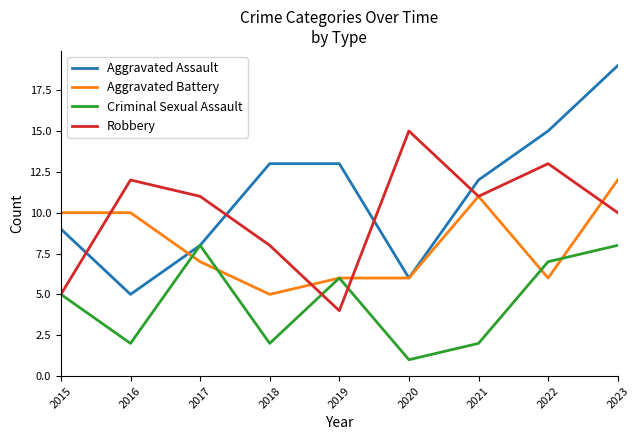

Is it true that Criminal Sexual Assault equals 2 at 2020?

False